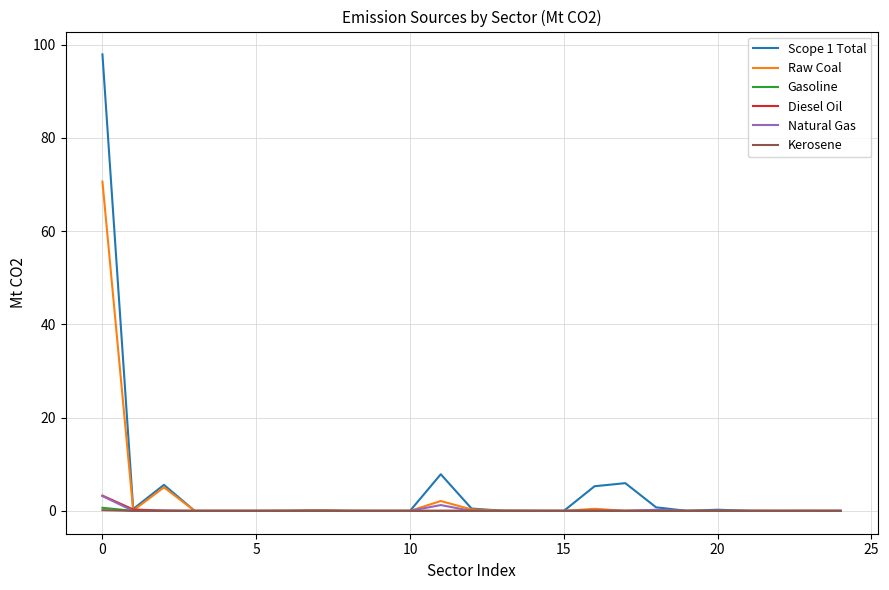

What is the maximum value shown in the chart?

97.9